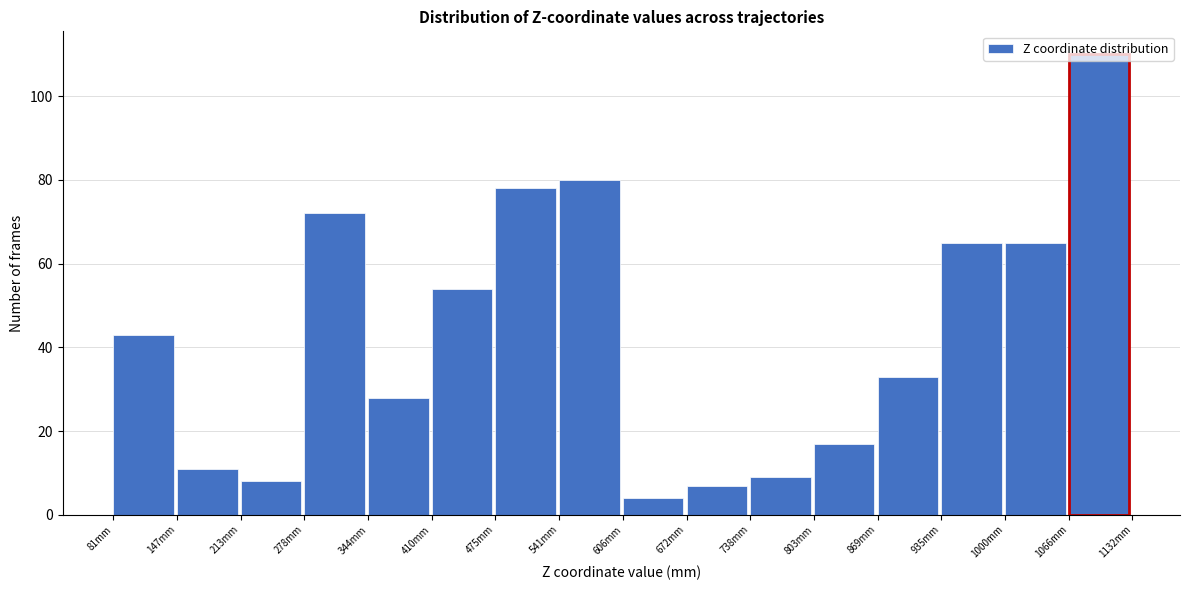

What is the height of the bar covering 800 to 870 on the x-axis? Neither the bar edges nor the heights are printed on the chart, so give them approximately, as read against the axes.

18